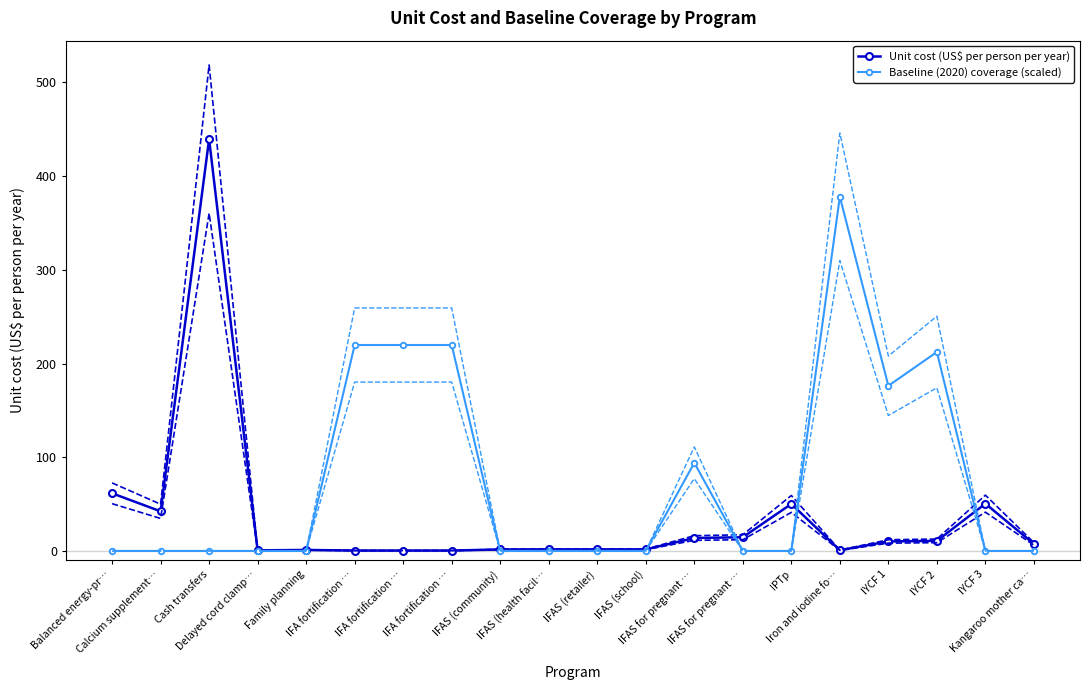

What are all the series names shown in the legend?

Unit cost (US$ per person per year), Baseline (2020) coverage (scaled)